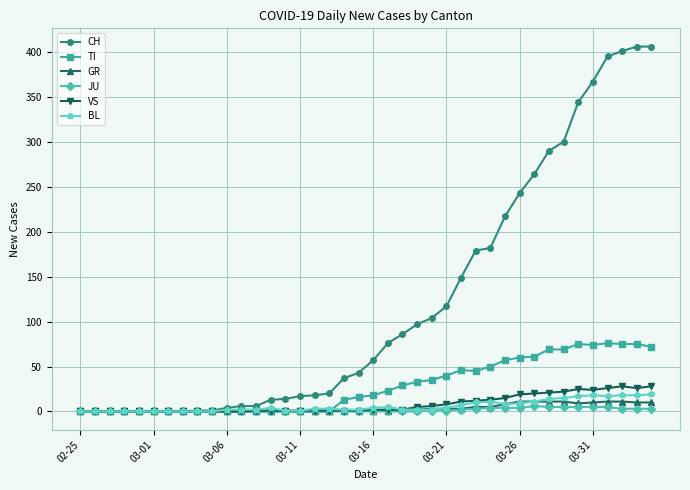

What is the greatest value displayed?

406